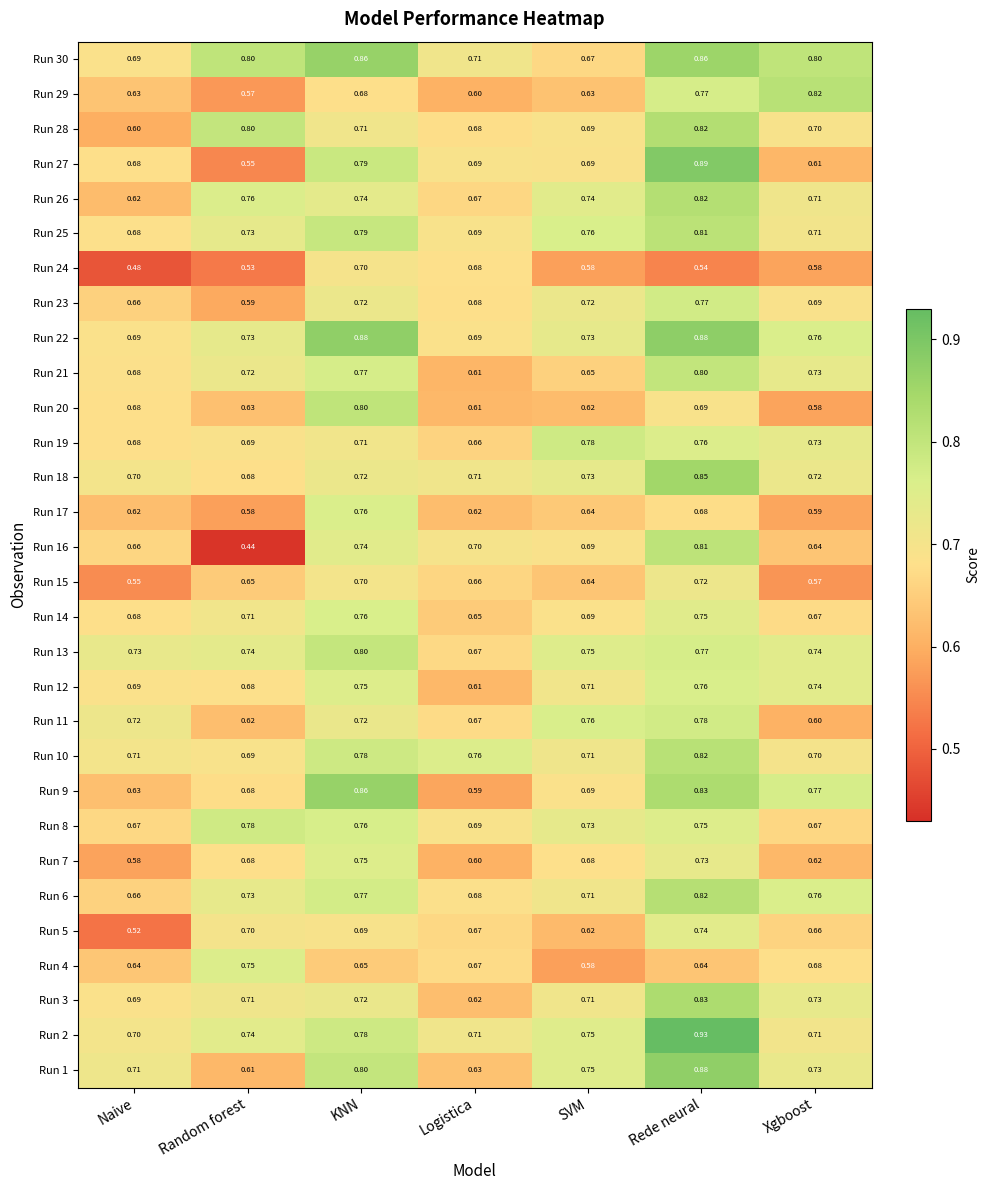

Rank the categories by Run 19 value from highest to lowest.

SVM, Rede neural, Xgboost, KNN, Random forest, Naive, Logistica